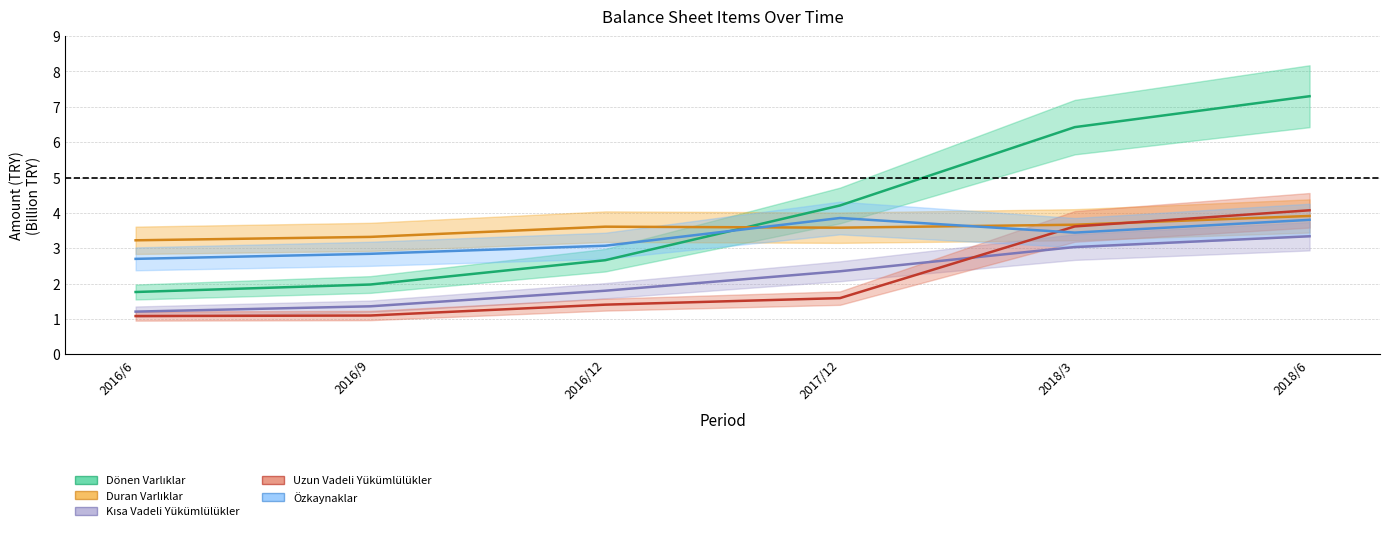

Where is the first local minimum for Özkaynaklar?

2018/3